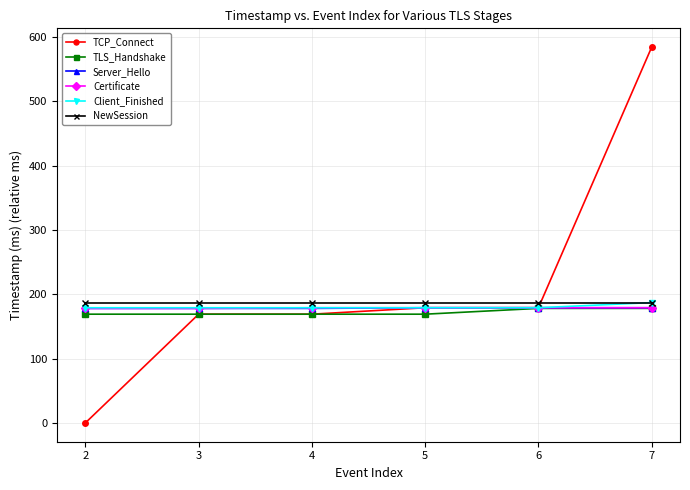

What is the average value of the TCP_Connect series?

213